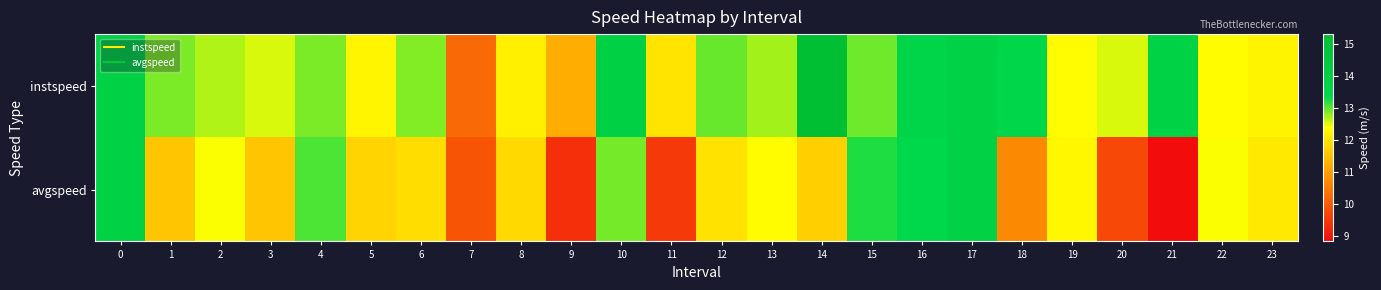

Rank the series by their average value, from highest to lowest.

instspeed, avgspeed